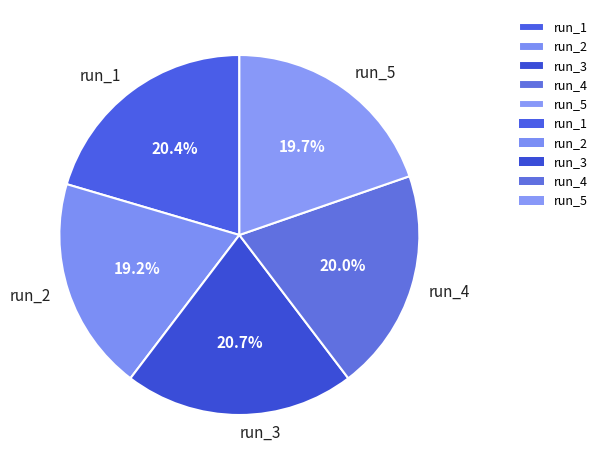

Count the number of slices in the pie.

5